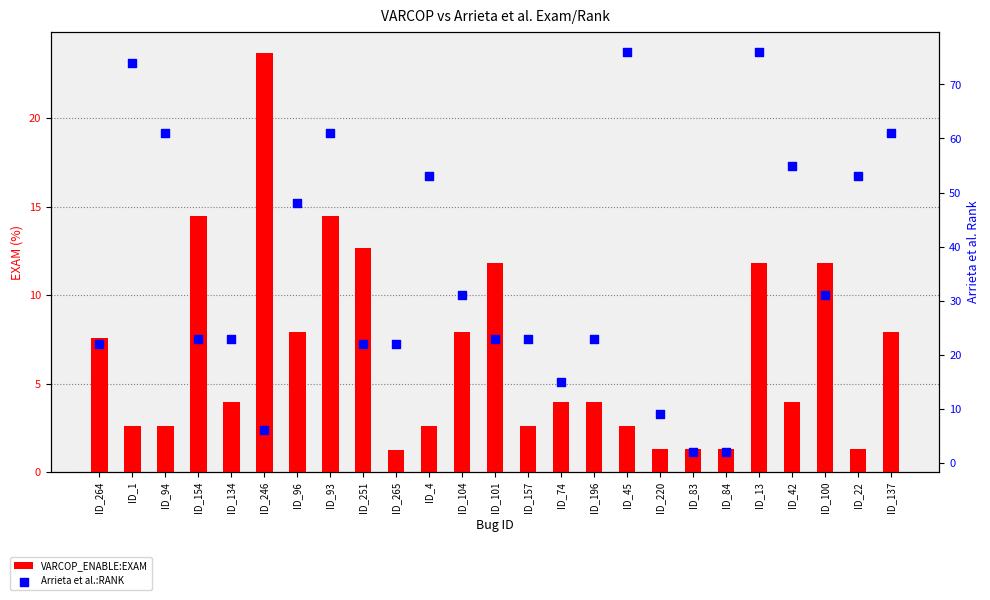

Which series has the largest total across all categories?

Arrieta et al.:RANK